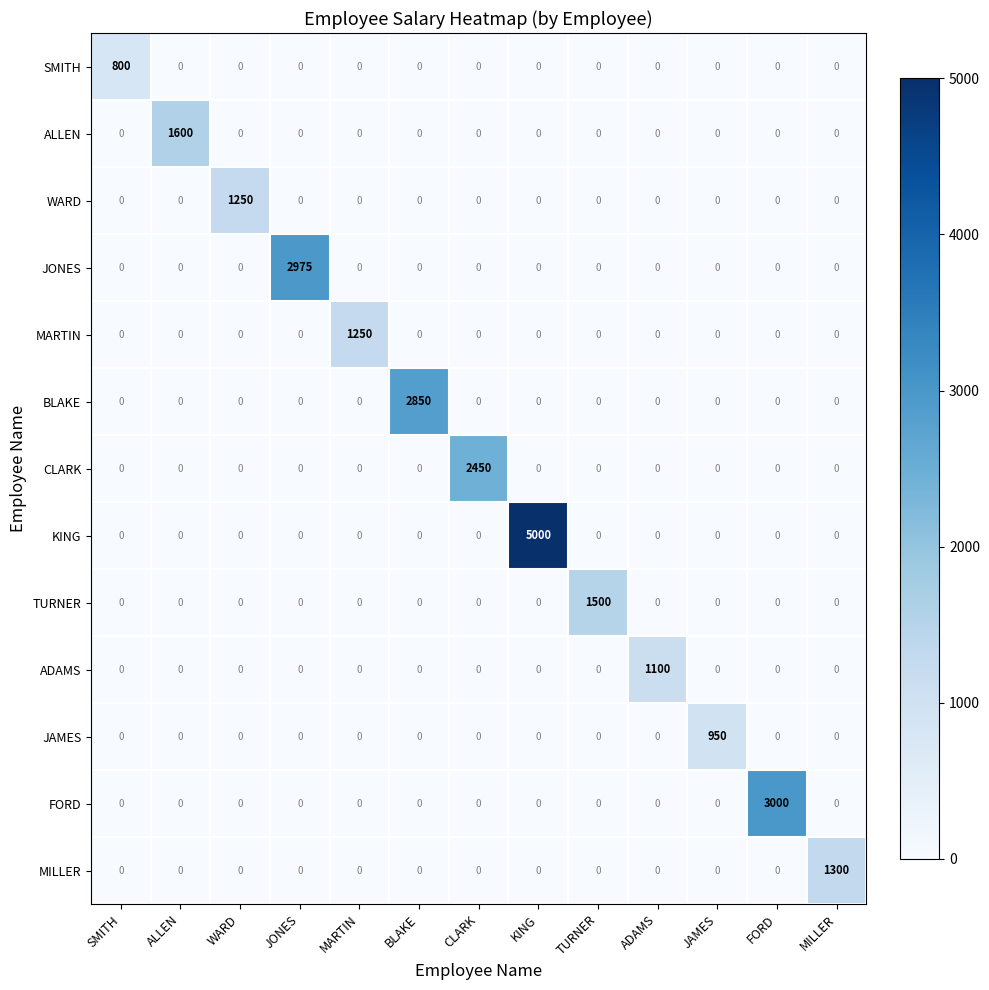

What is the average value of the TURNER series?

115